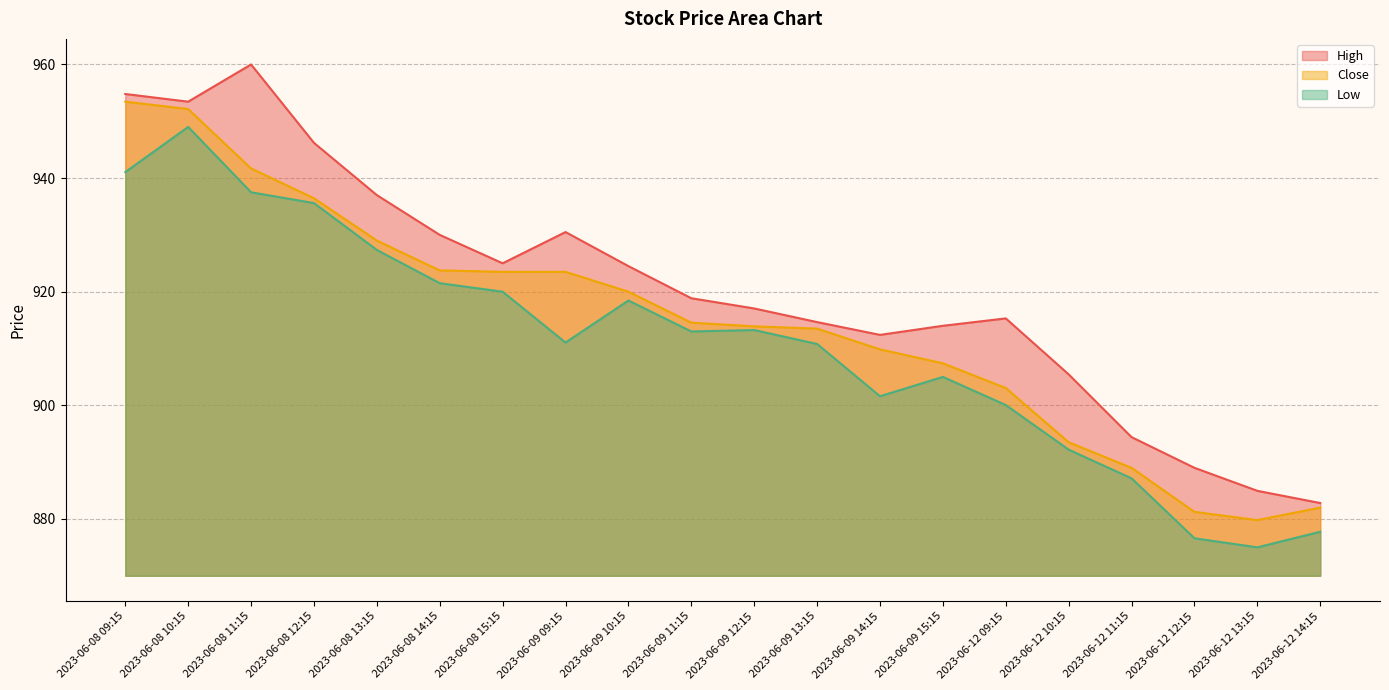

True or false: Low has more than 1 interior local peaks.

True